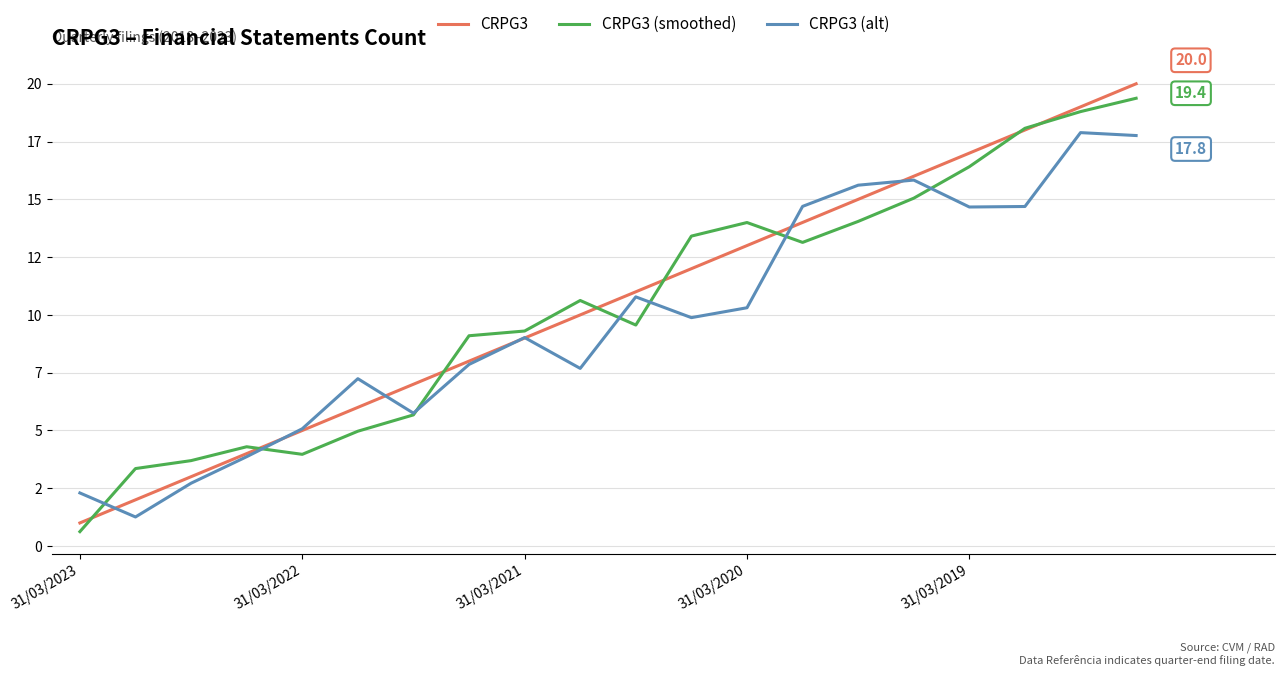

What are all the series names shown in the legend?

CRPG3, CRPG3 (smoothed), CRPG3 (alt)